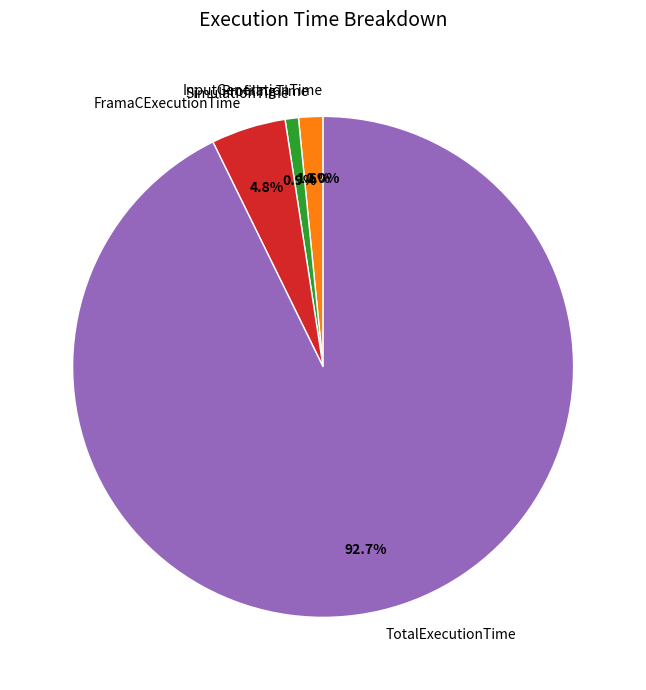

Does any single category account for the majority?

Yes